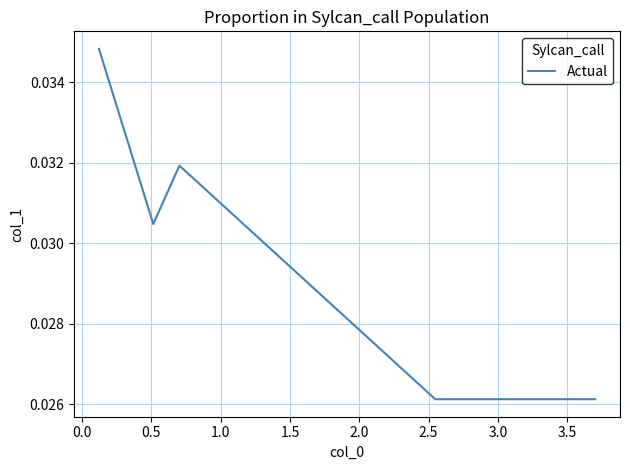

Count the values in the range 0 to 1.

5